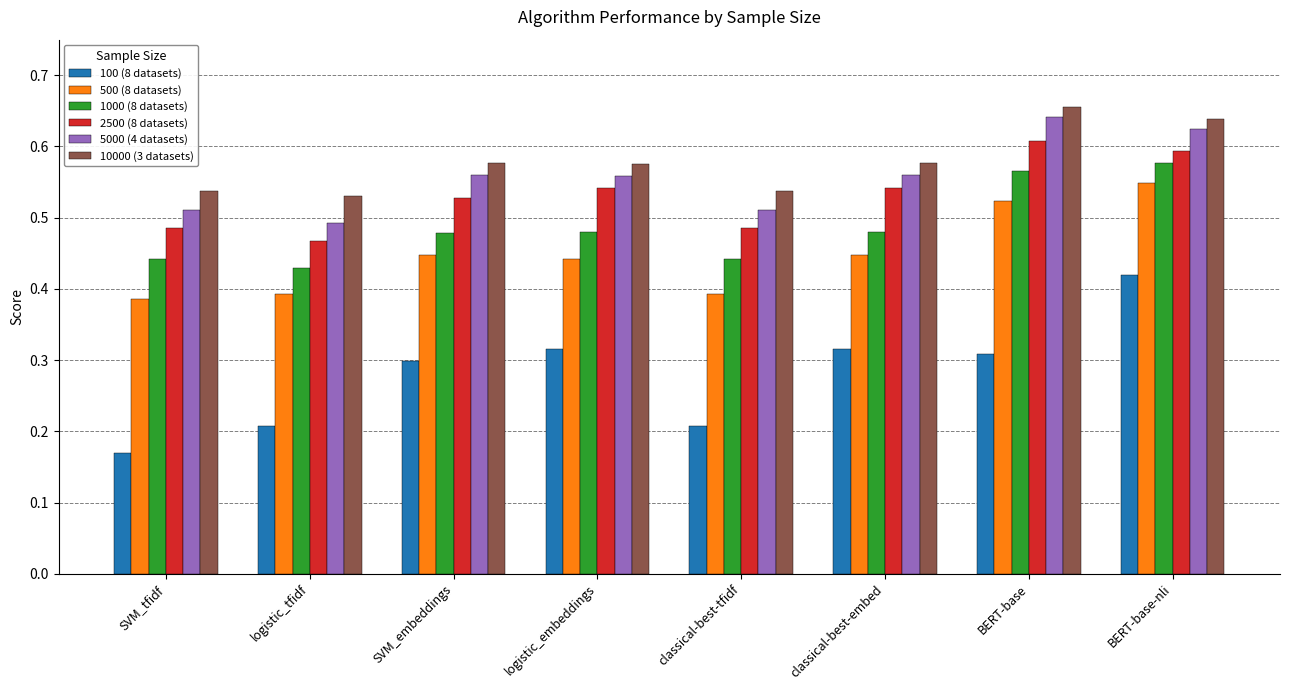

Rank the series at SVM_tfidf from lowest to highest value.

100 (8 datasets), 500 (8 datasets), 1000 (8 datasets), 2500 (8 datasets), 5000 (4 datasets), 10000 (3 datasets)